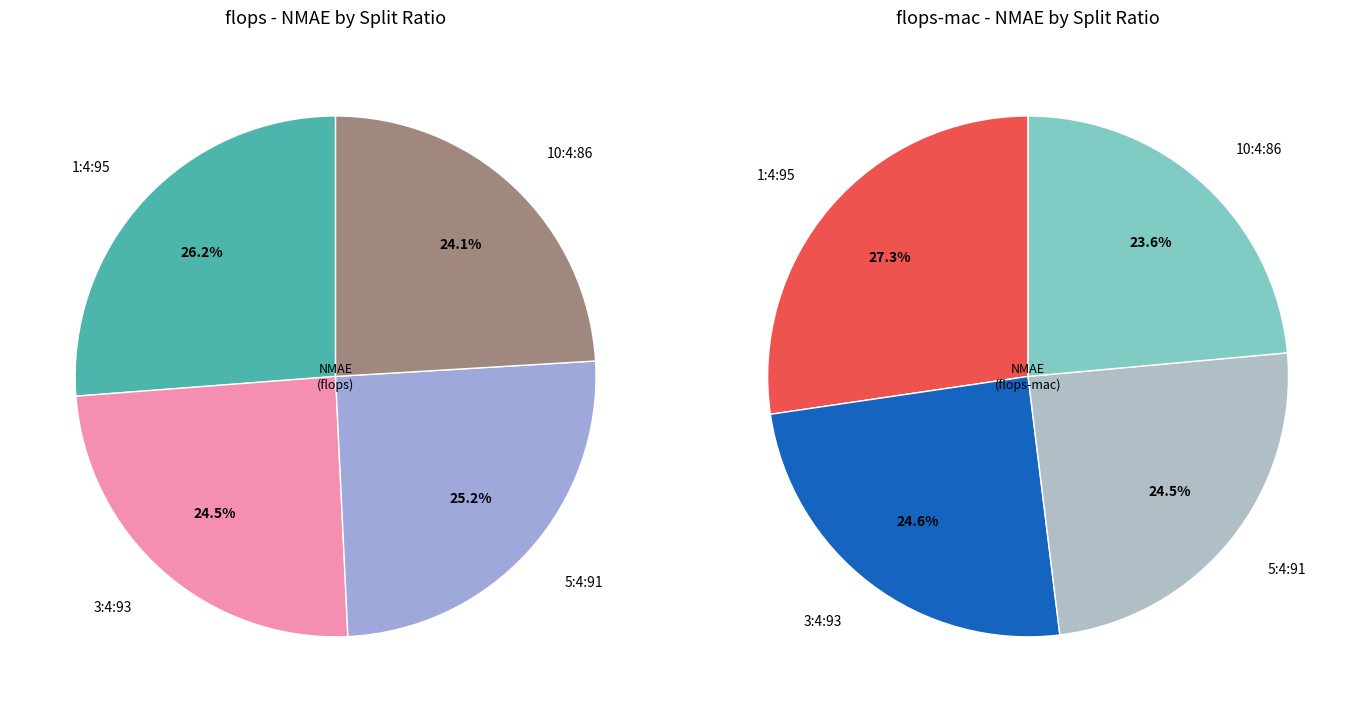

True or false: 10:4:86 accounts for 34% of the total.

False